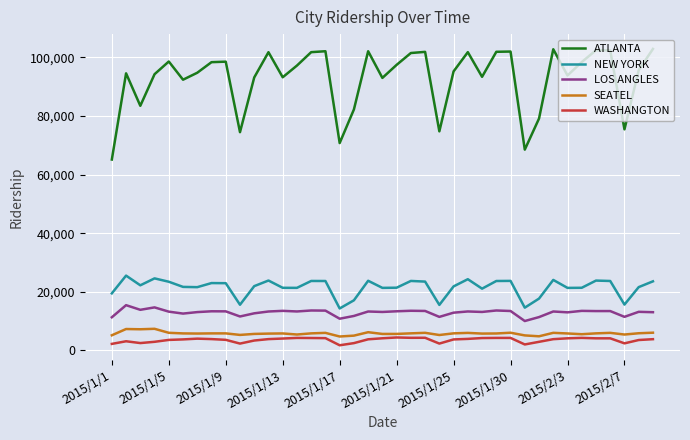

How many interior local valleys does the NEW YORK series have?

11